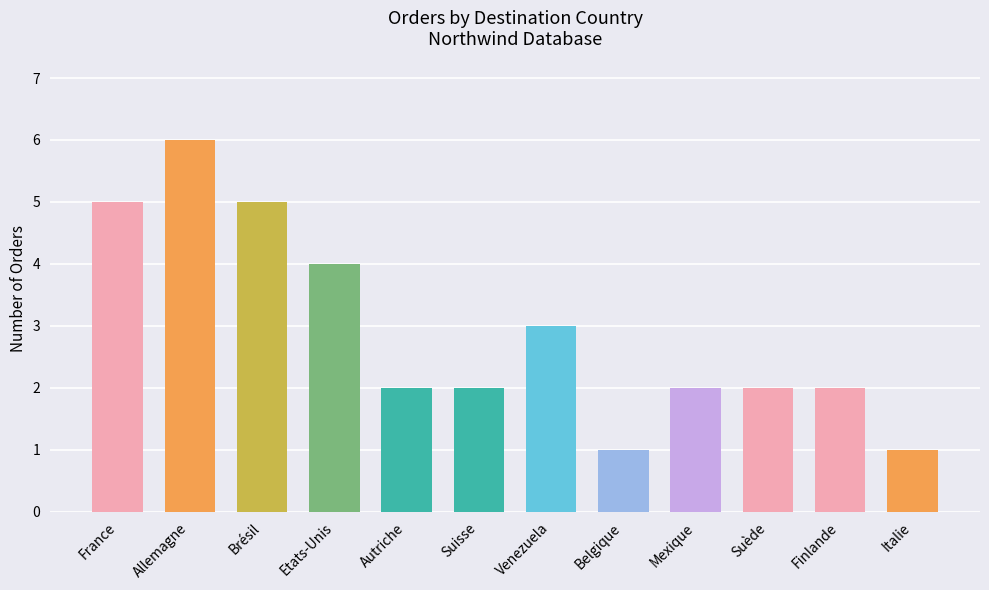

Which label corresponds to the largest value in the chart?

Allemagne